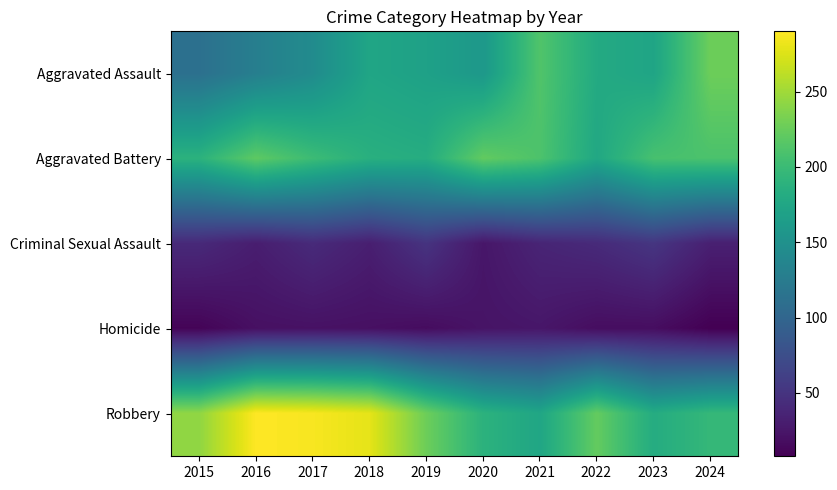

What is the total value across all series at 2023?

633